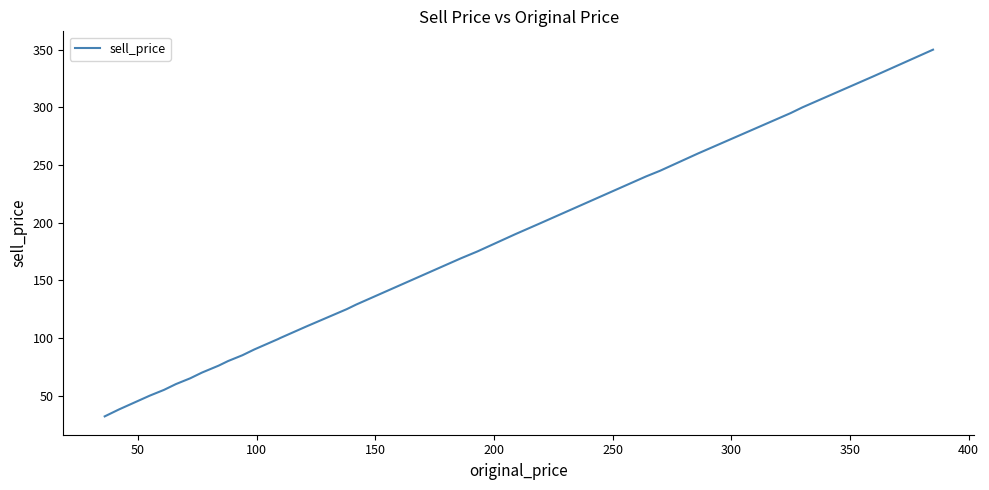

How many series are shown in this chart?

1